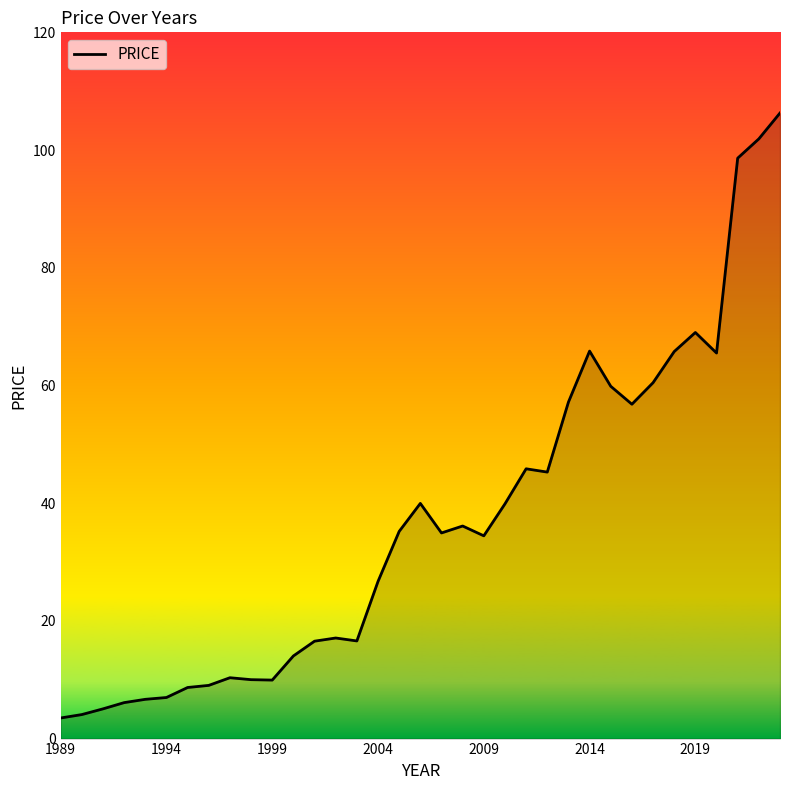

What is the minimum value shown in the chart?

3.5